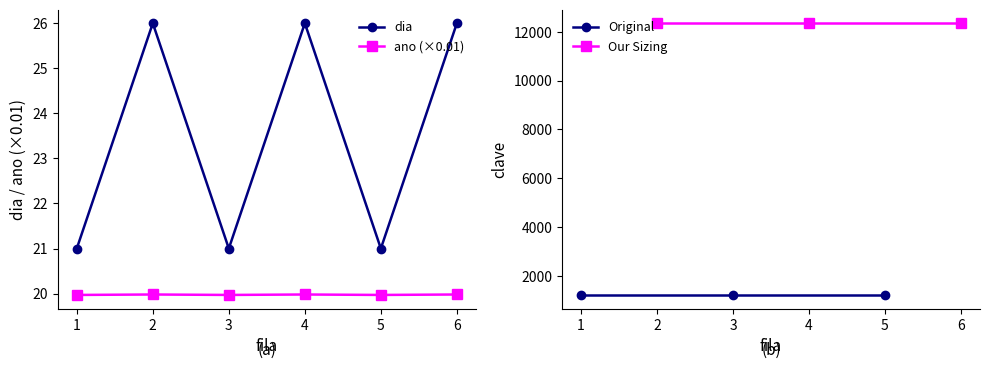

True or false: dia has a value of 21.0 at 1.

True